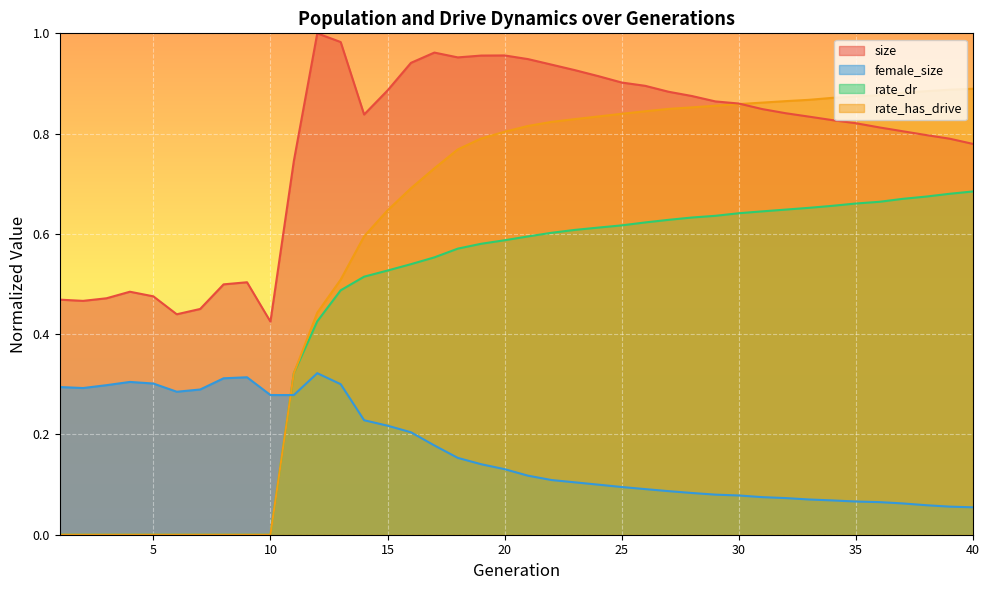

True or false: female_size and size intersect in this chart.

False